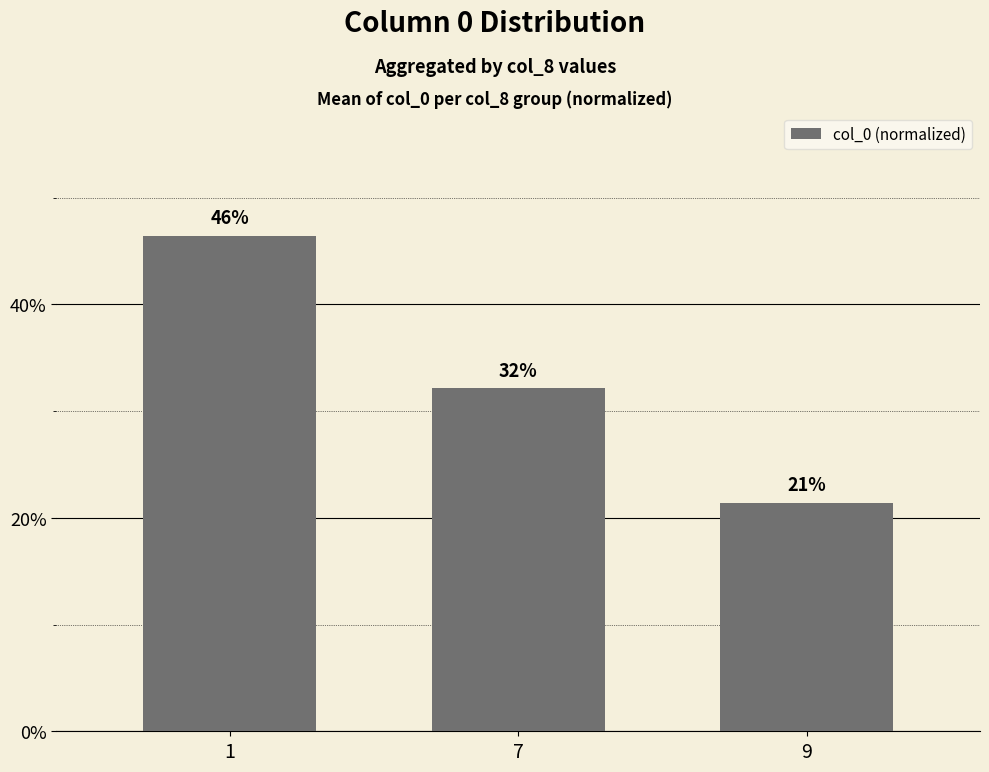

Does the chart contain any negative values?

No